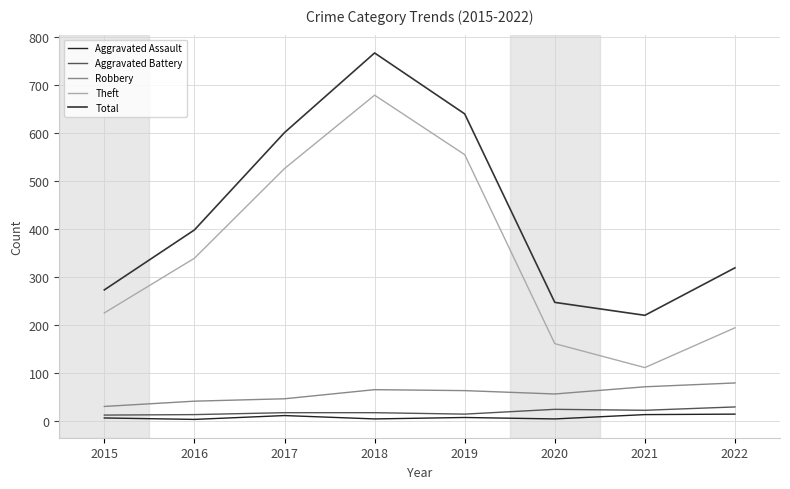

What is the maximum value shown in the chart?

767